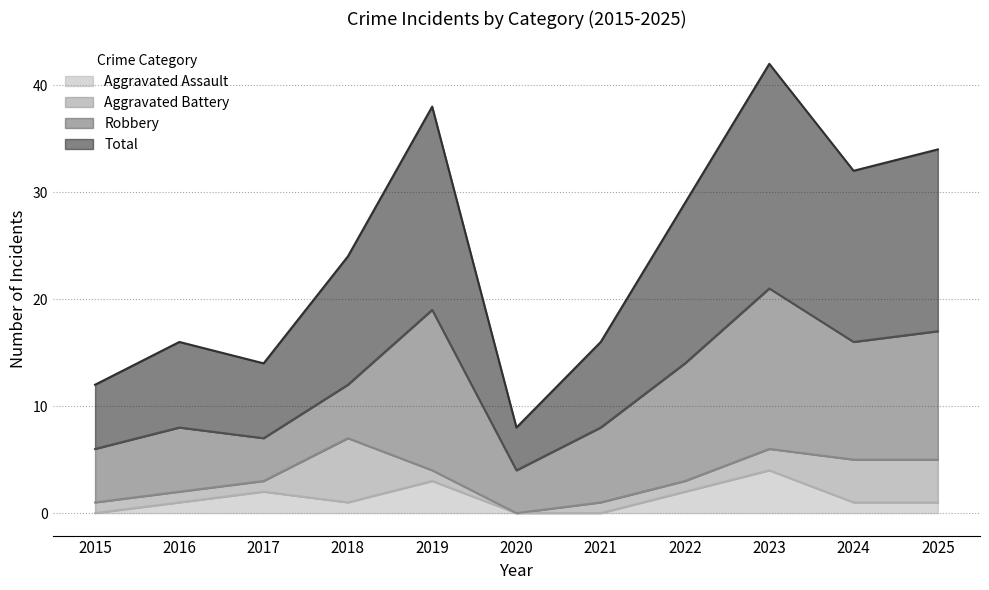

Which has a higher value, 2018 or 2017?

2017